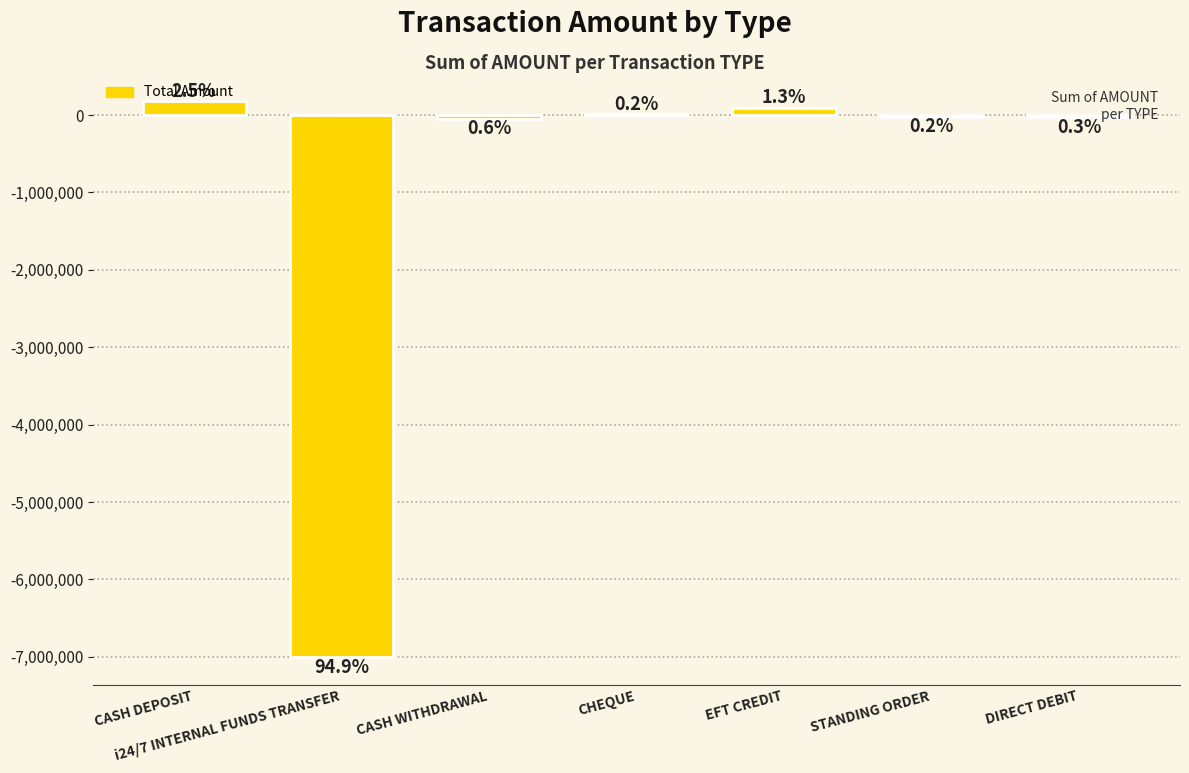

Reading left to right, what are all the values shown in this chart?

CASH DEPOSIT=185110	i24/7 INTERNAL FUNDS TRANSFER=-7000000	CASH WITHDRAWAL=-45000	CHEQUE=12000	EFT CREDIT=95000	STANDING ORDER=-18000	DIRECT DEBIT=-22000